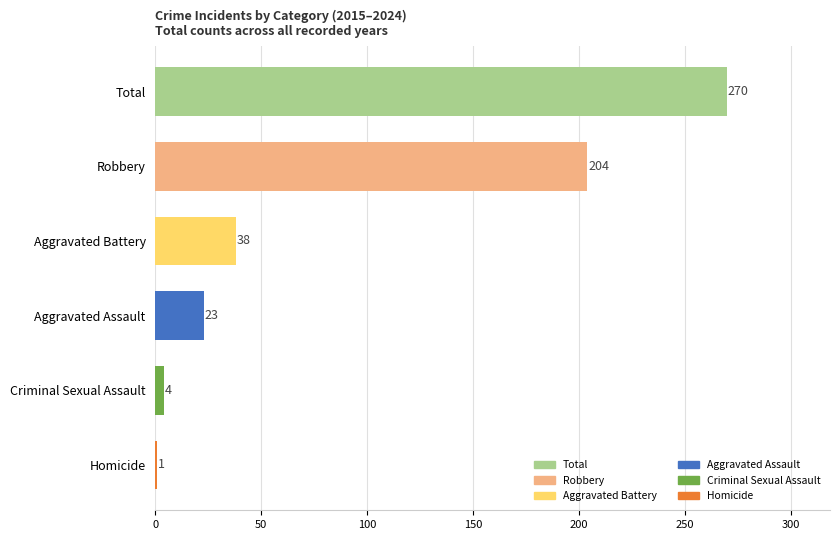

Is it true that the value at Aggravated Battery is 26?

False